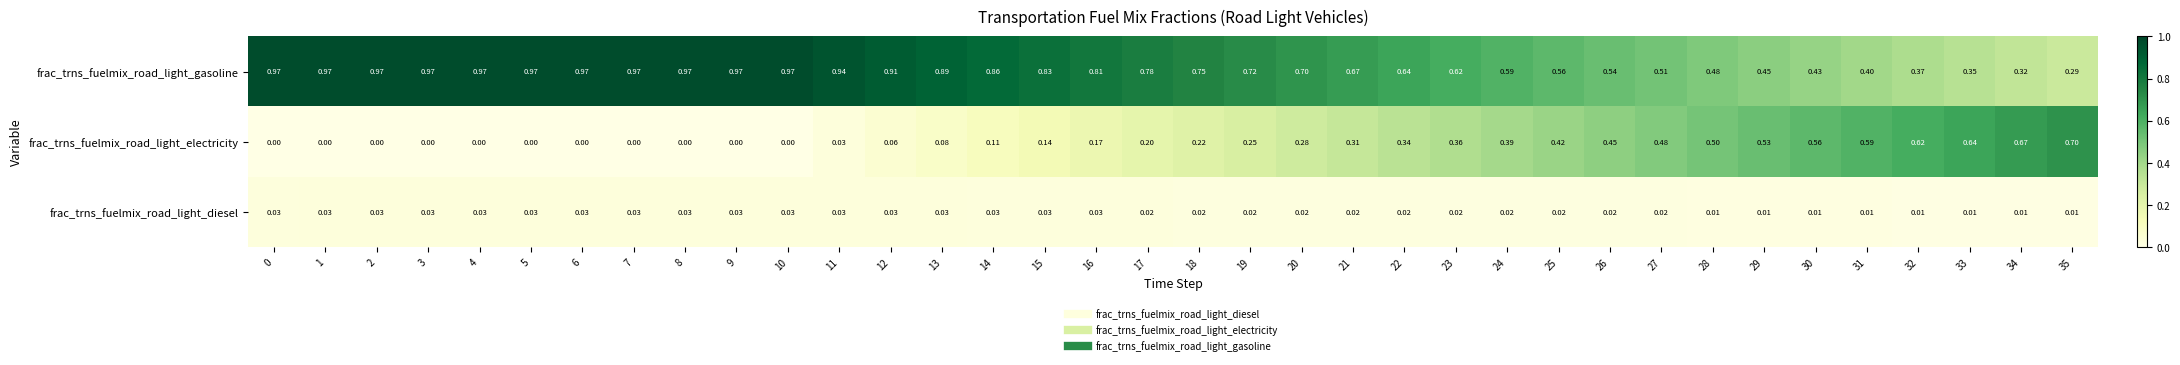

At 3, list the series in order from smallest to largest.

frac_trns_fuelmix_road_light_electricity, frac_trns_fuelmix_road_light_diesel, frac_trns_fuelmix_road_light_gasoline